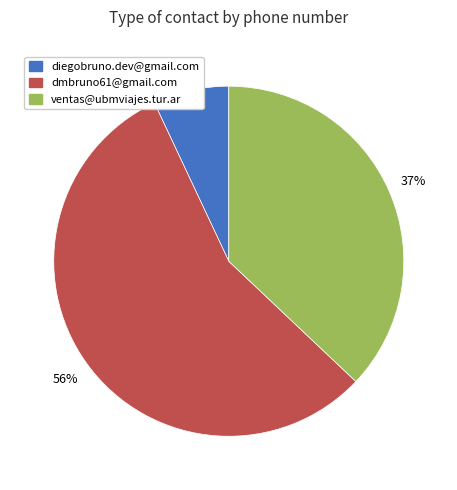

To the nearest percent, what percentage of the pie is ventas@ubmviajes.tur.ar?

37%